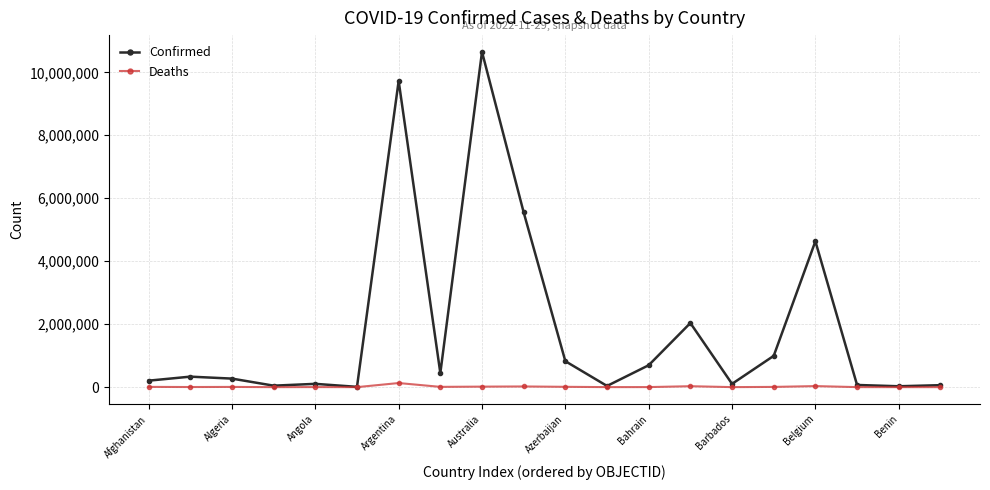

List the series in order of their peak value, lowest first.

Deaths, Confirmed